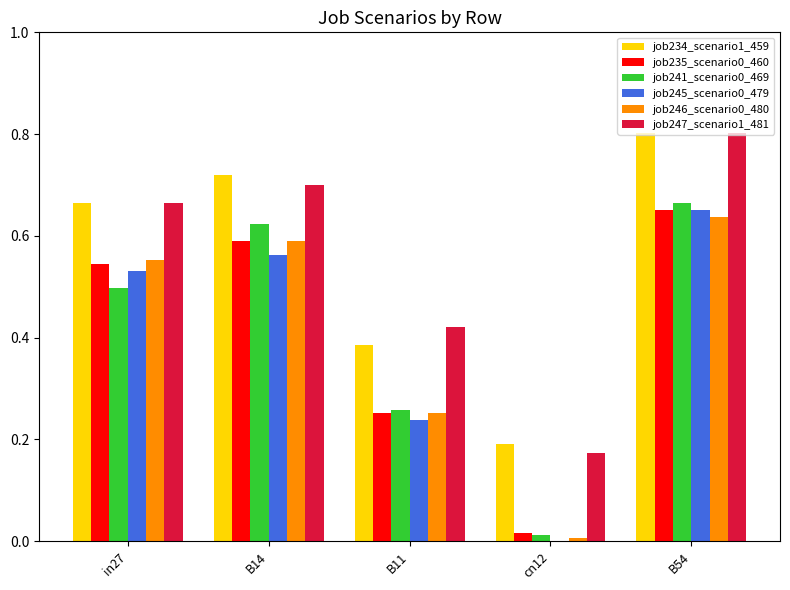

Which category has the highest value across all series?

B54